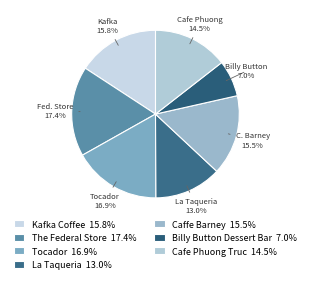

Is the sum of La Taqueria and Tocador greater than half?

No